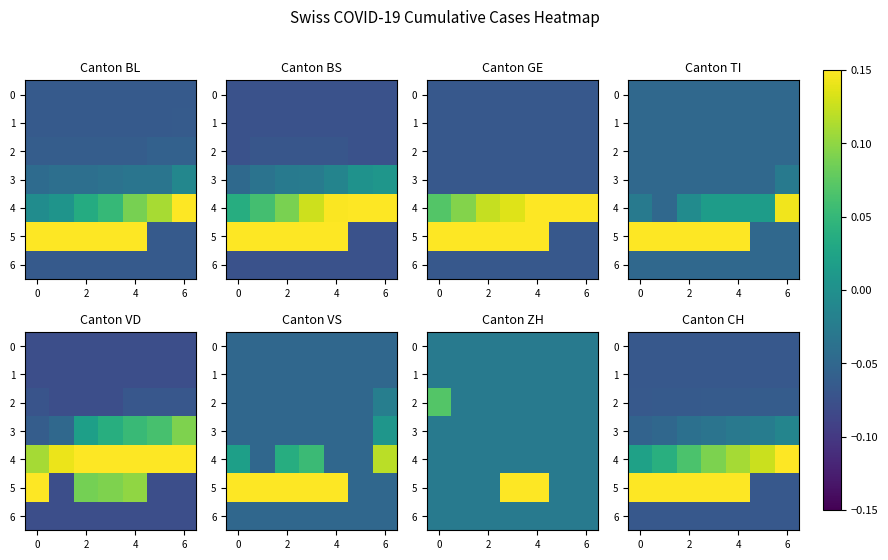

What is the sum of the 3 values at 6 and 2?

-0.1